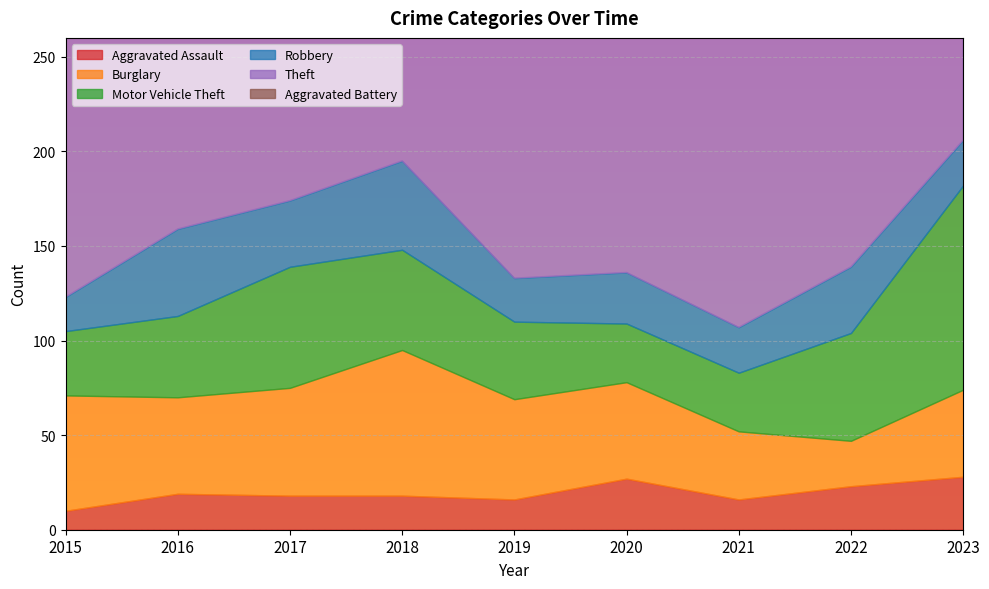

True or false: Aggravated Assault has more than 2 points higher than both neighbors.

False